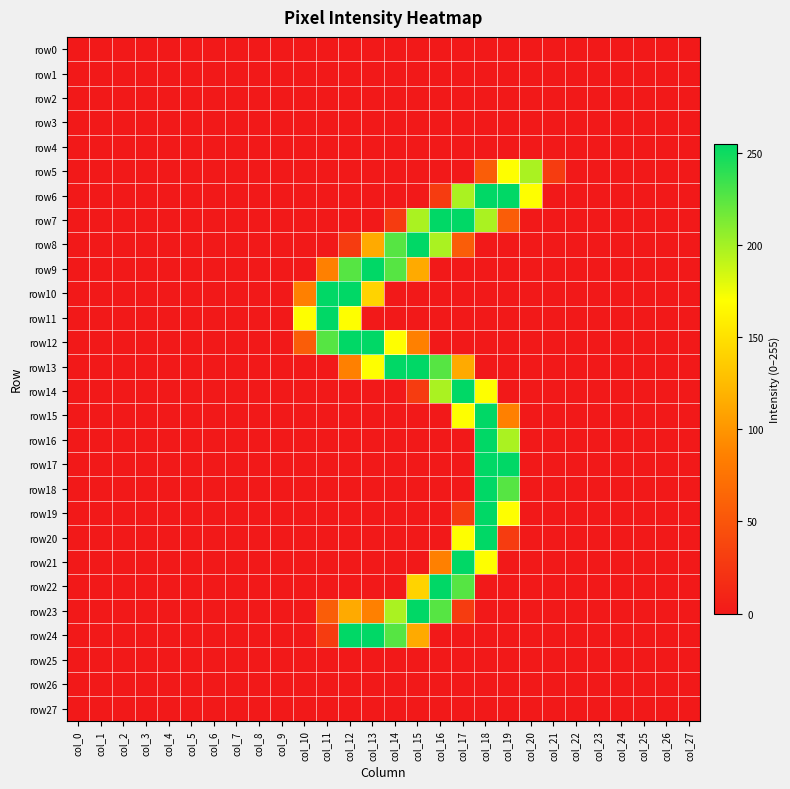

Between col_5 and col_13, which series saw the biggest shift?

row9